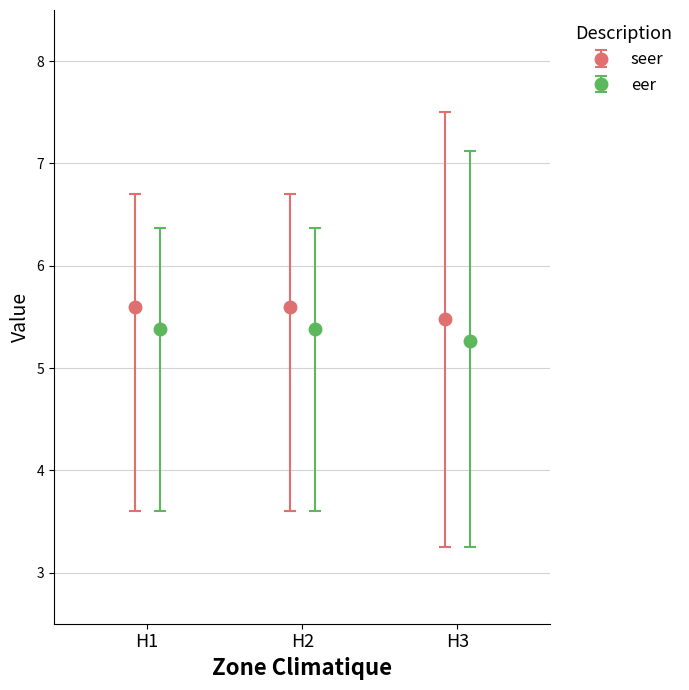

True or false: eer has a value of 3.2 at 6.

True